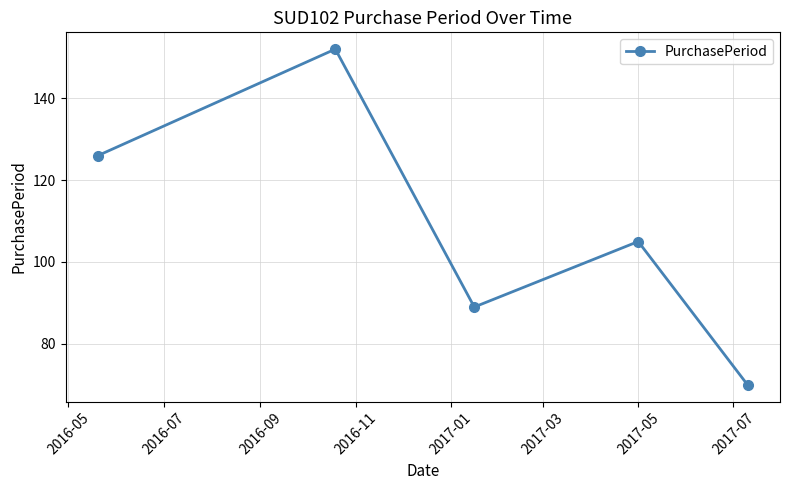

Reading left to right, extract all data points from this chart.

126	152	89	105	70